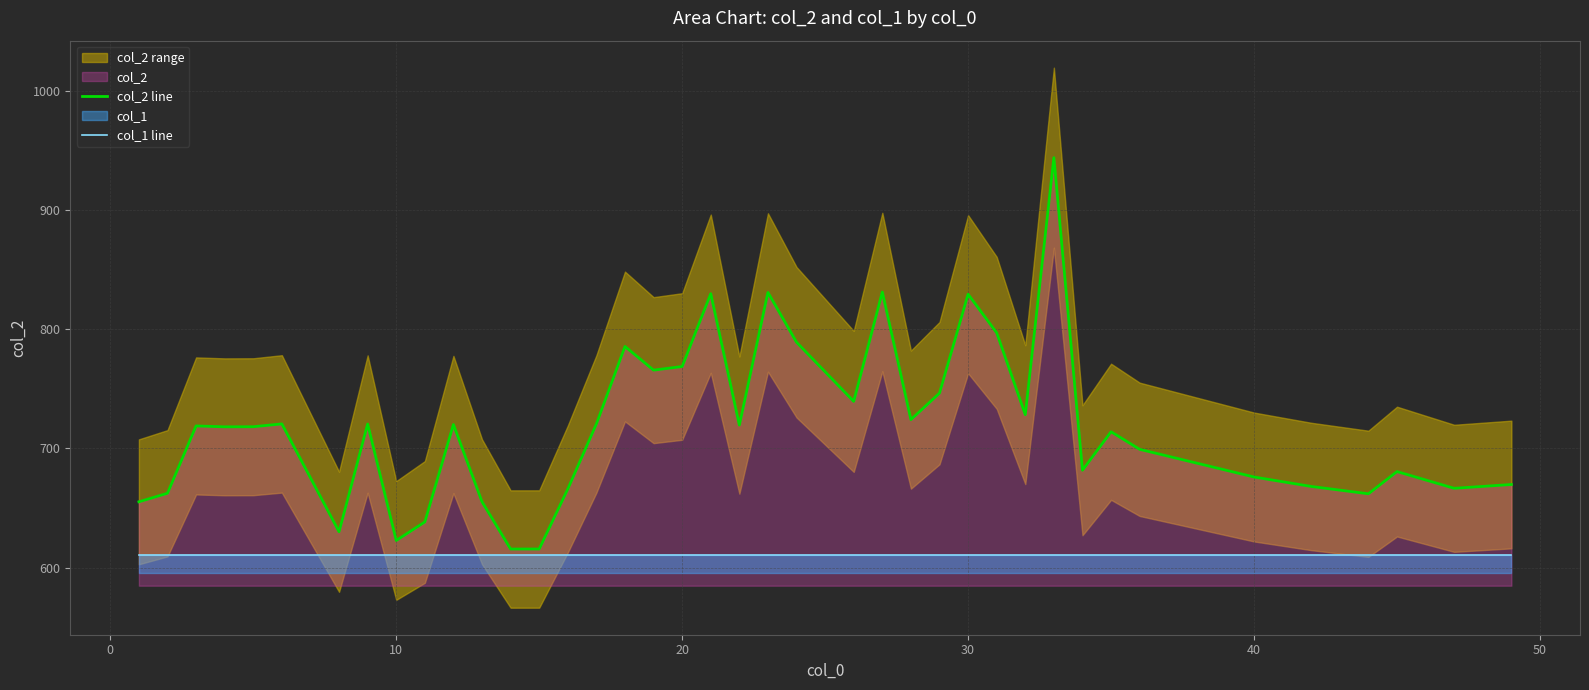

What is the smallest value displayed?

610.6